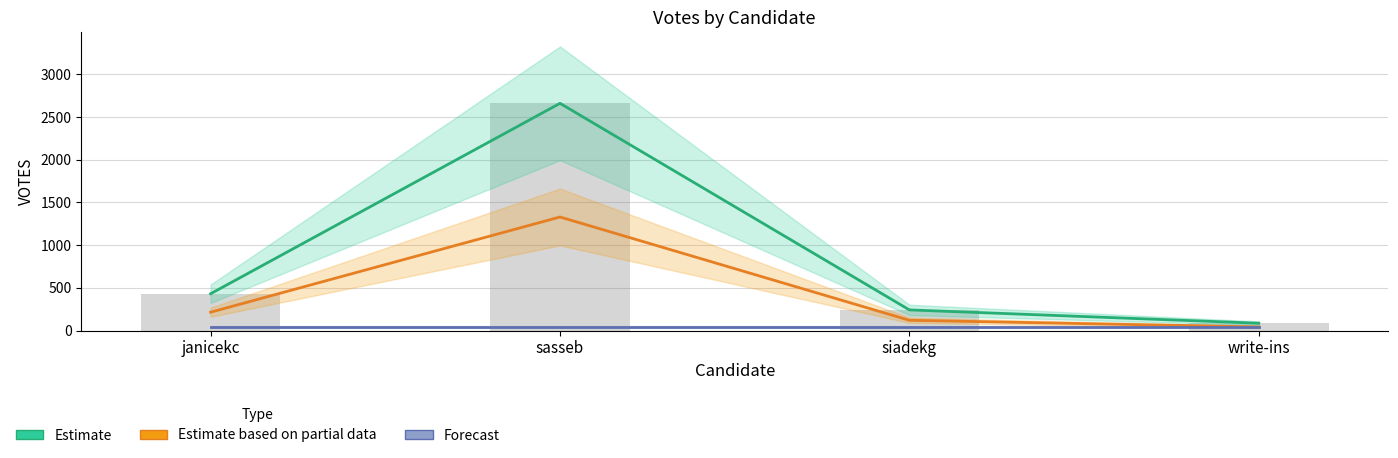

At which label does Estimate reach its peak?

sasseb